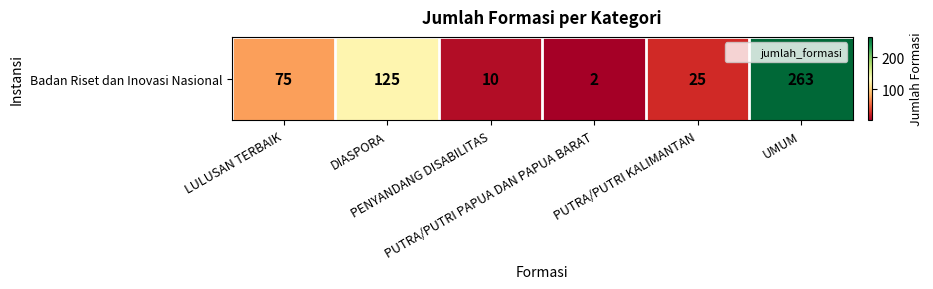

At which label does the data first exceed 75?

DIASPORA